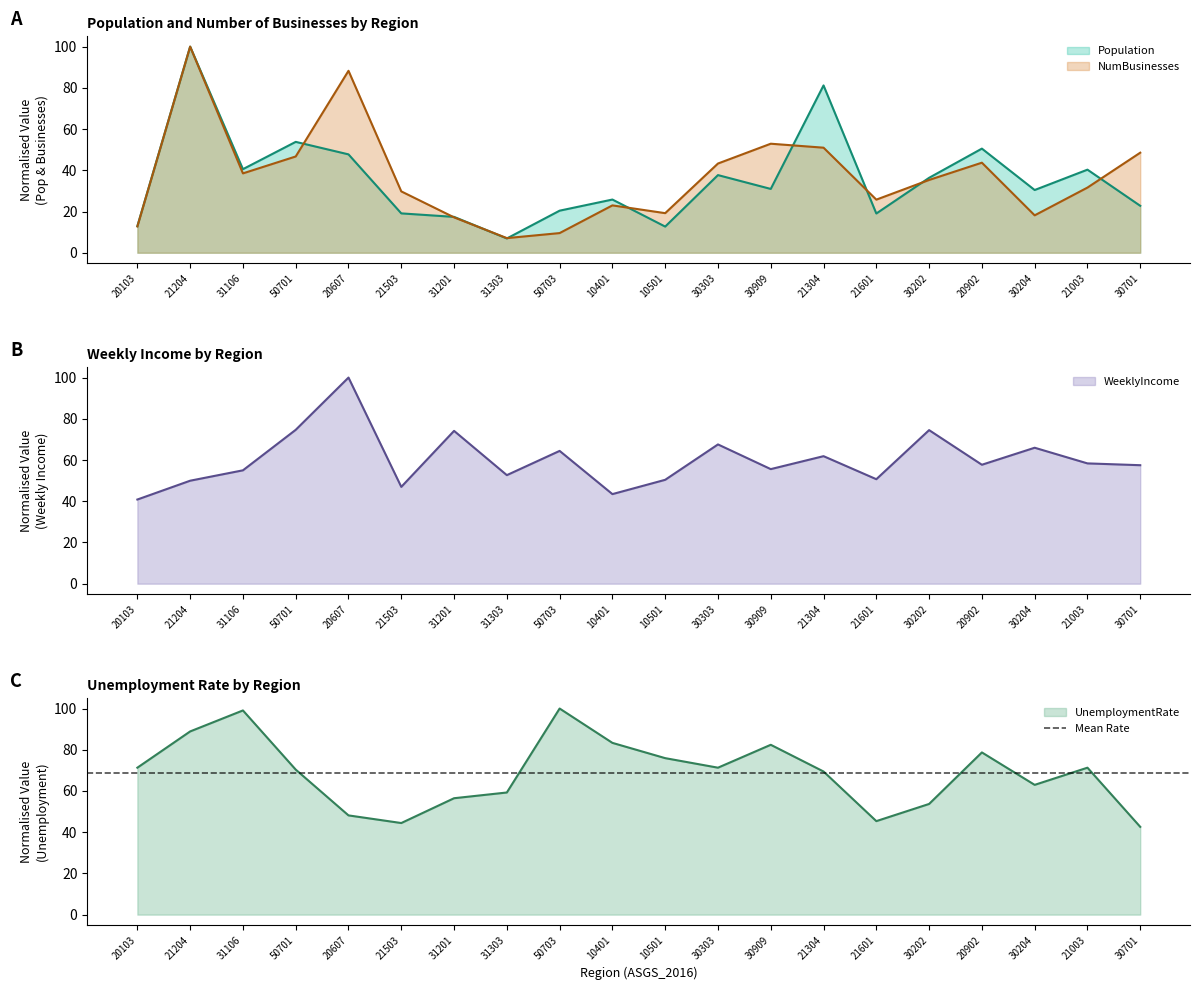

Between 30303 and 30202, which series saw the biggest shift?

UnemploymentRate